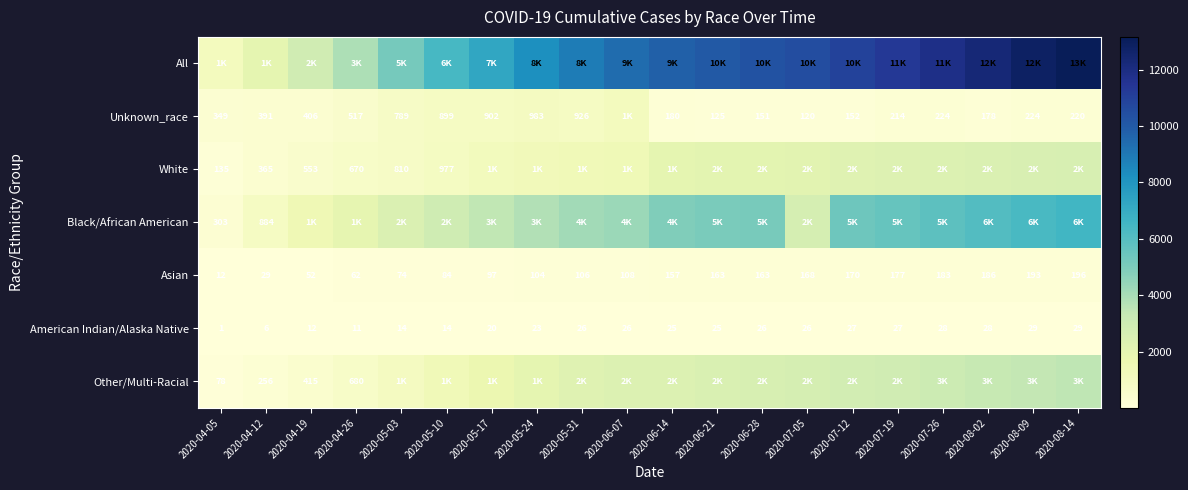

What is the sum of the Asian values at 2020-05-10 and 2020-08-14?

280